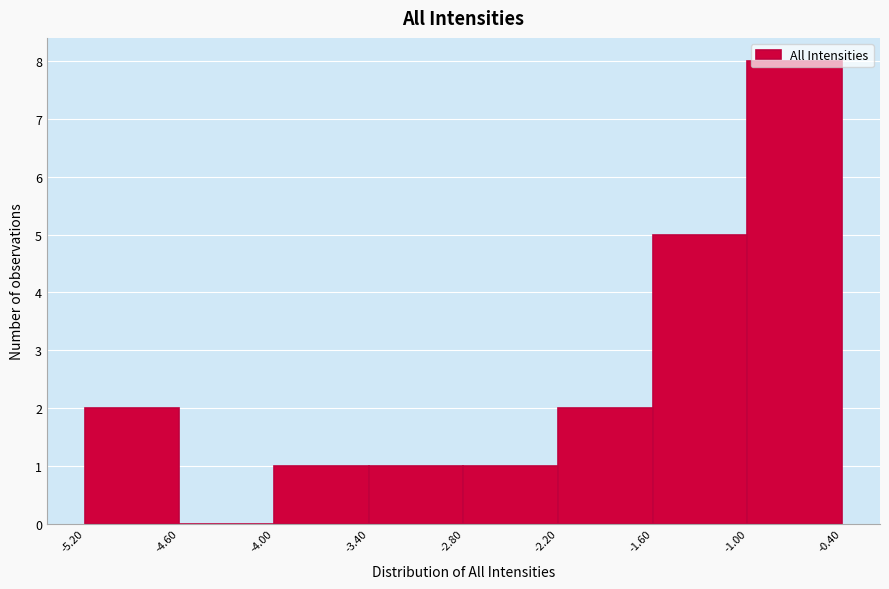

Reading left to right, list every bar in this chart as the range it spans on the x-axis followed by its height. The values are not printed on the chart, so give them approximately, as read against the axis.

-5.20 to -4.60: 2
-4.60 to -4.00: 0
-4.00 to -3.40: 1
-3.40 to -2.80: 1
-2.80 to -2.20: 1
-2.20 to -1.60: 2
-1.60 to -1.00: 5
-1.00 to -0.40: 8